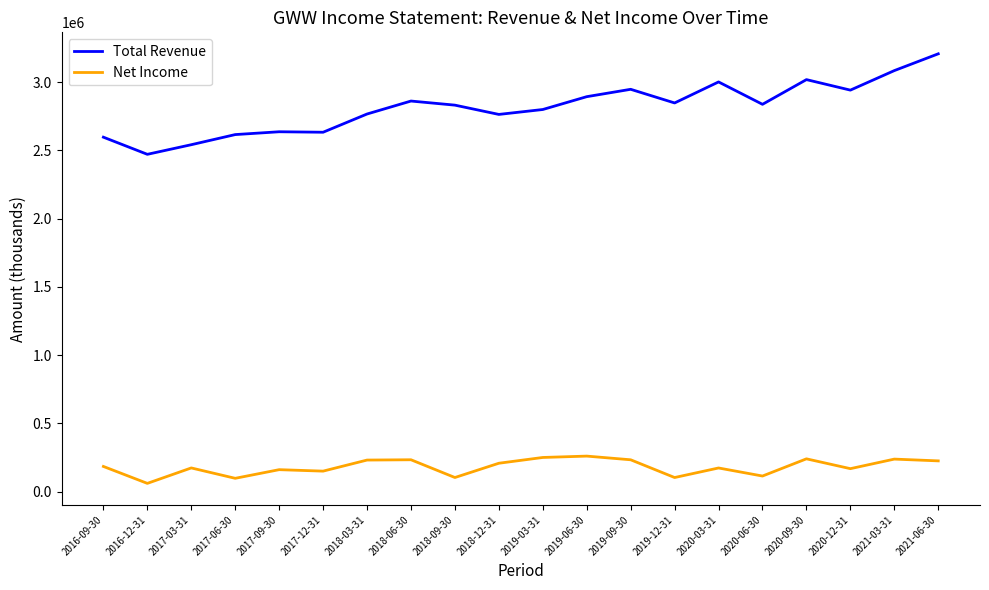

What position from the right is 2017-12-31?

15